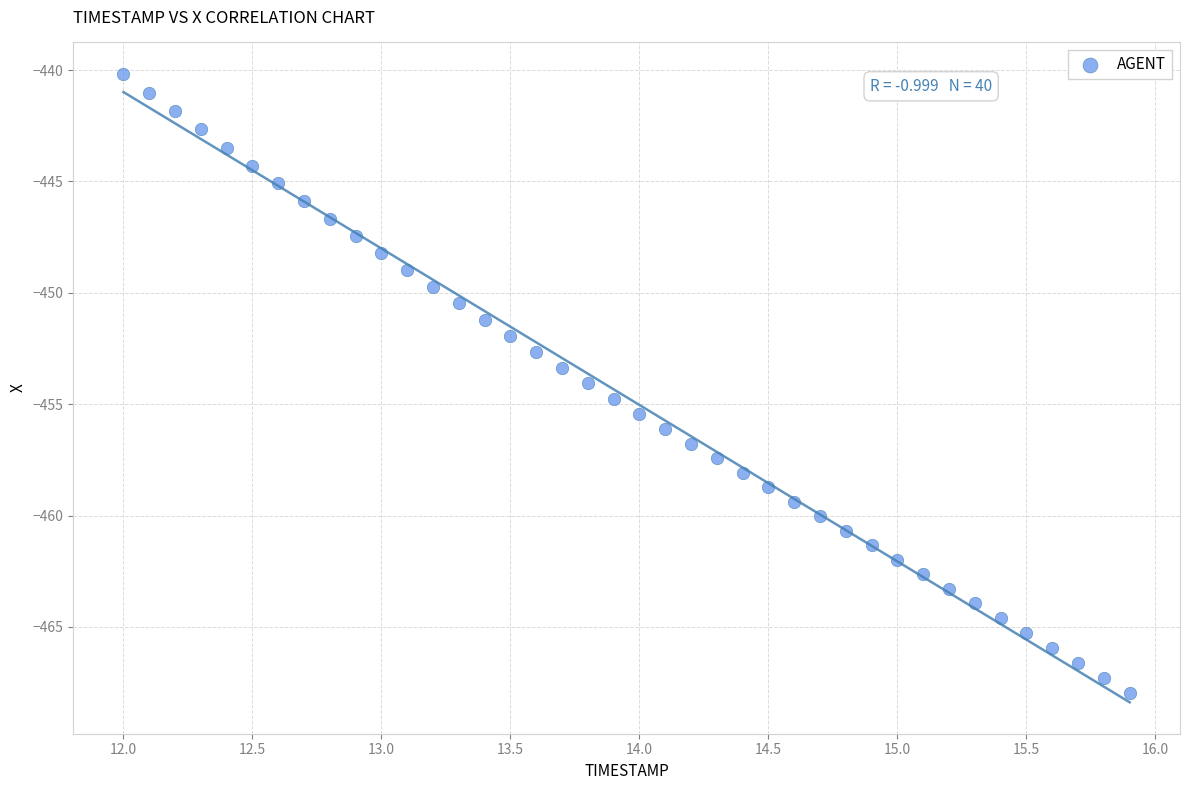

What is the range of X values (max minus min)?

3.9